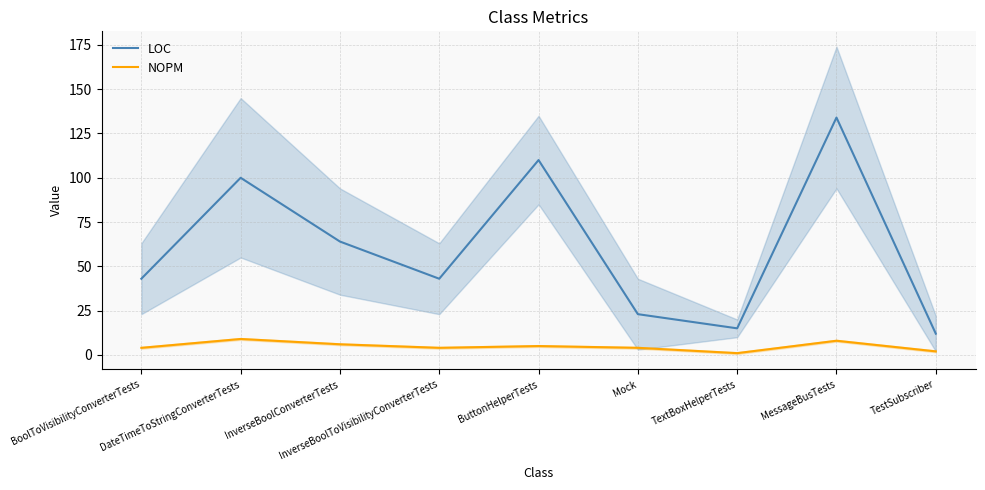

What is the difference between the maximum and minimum values in the LOC series?

122